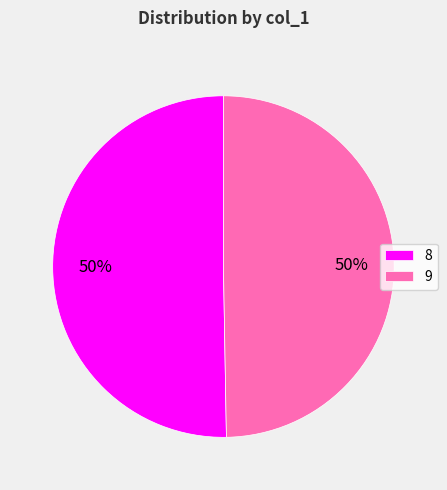

Which category has the biggest portion of the pie?

8